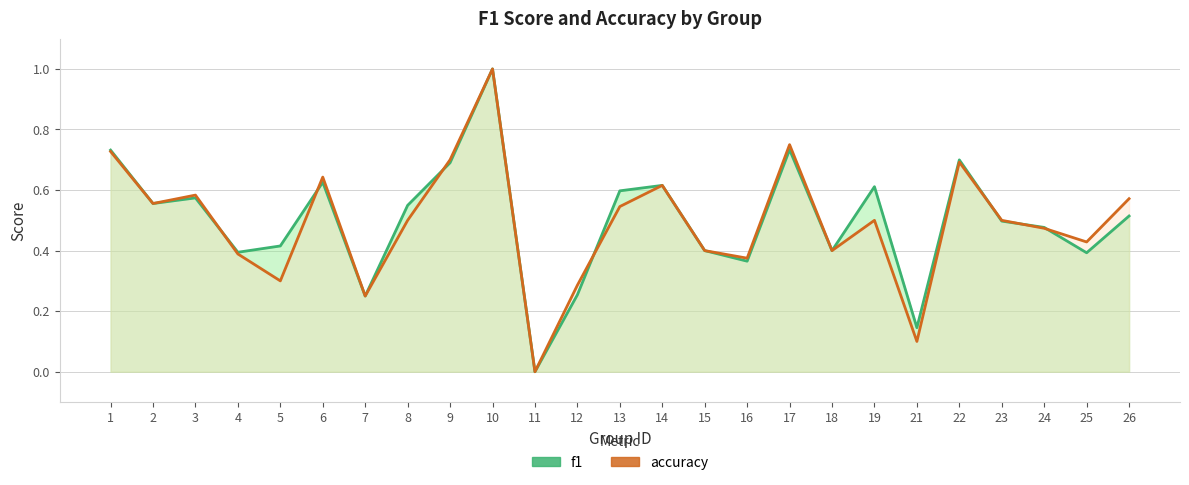

In f1, how many points are lower than both neighbors (excluding endpoints)?

8